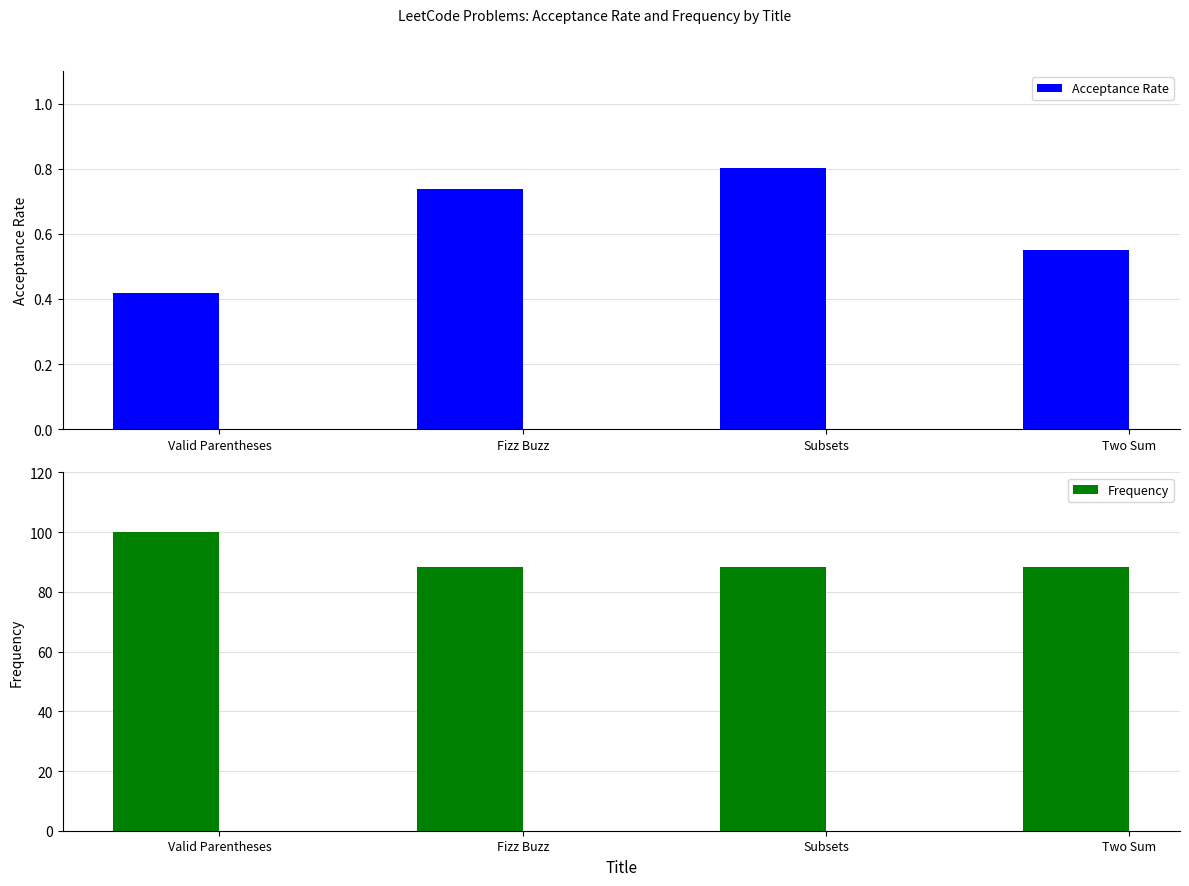

What is the average value of the Acceptance Rate series?

0.6